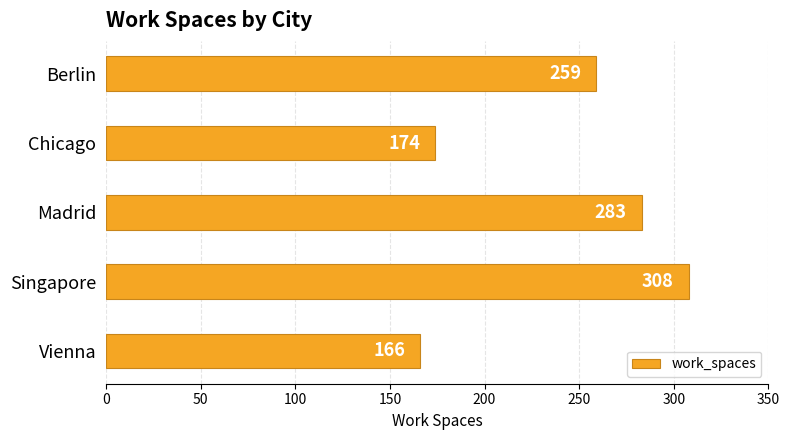

Approximately how many times larger is the value at Singapore compared to Berlin?

1.2